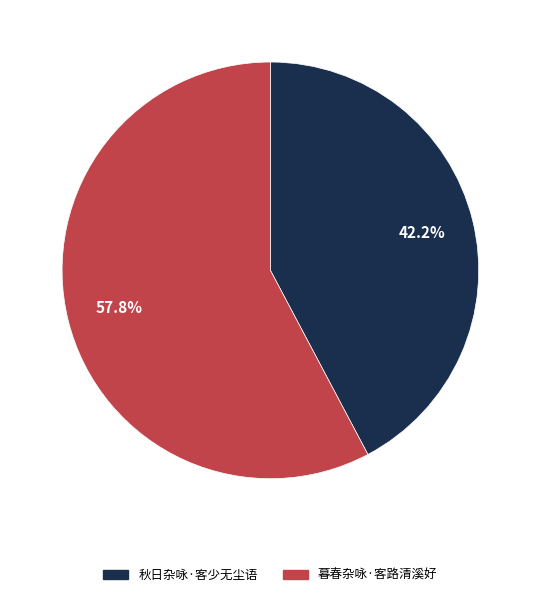

How many slices are in this pie chart?

2